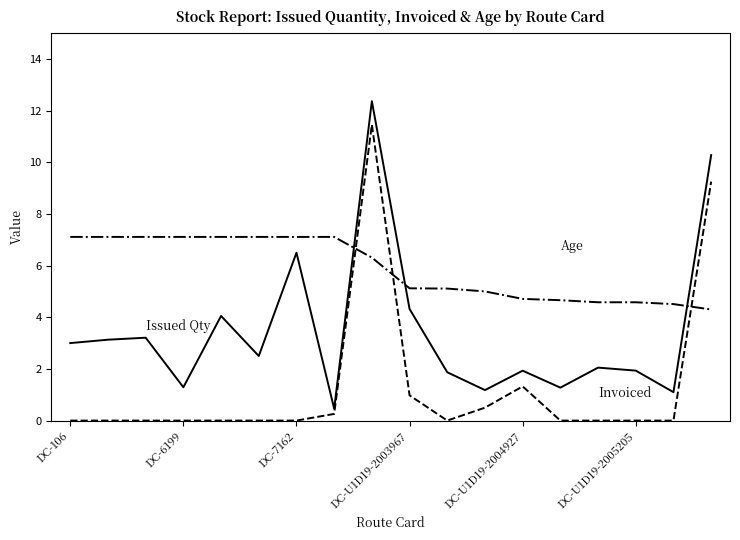

What is the greatest value displayed?

12.4